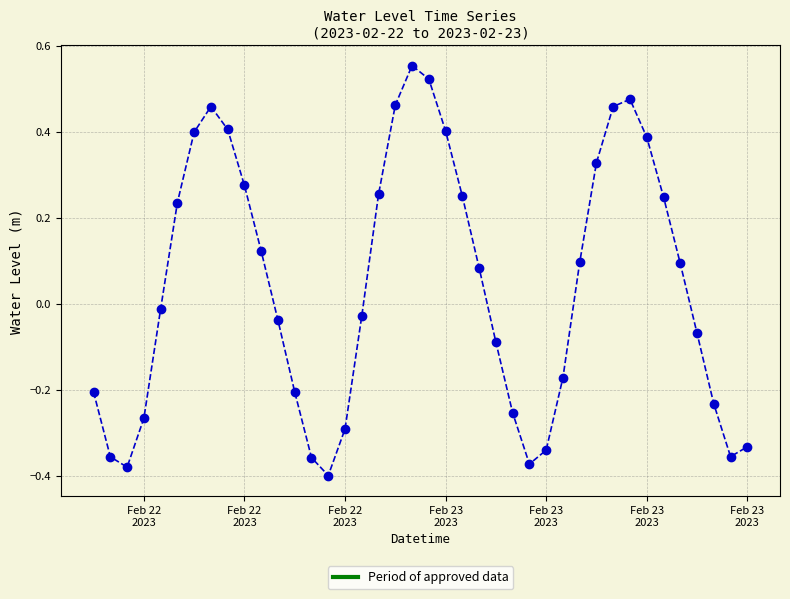

What is the sum of all values?

1.7